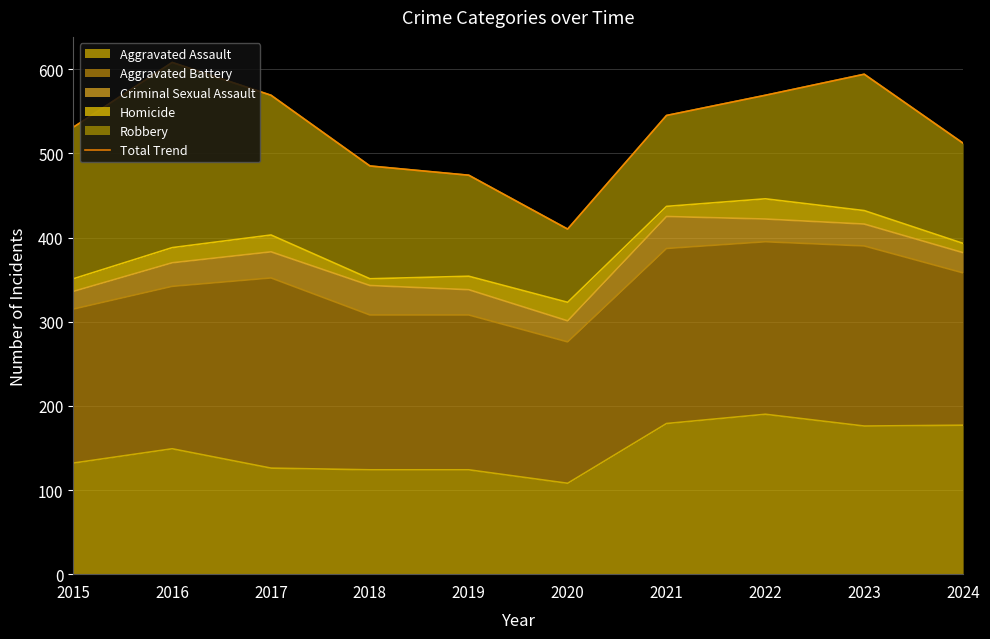

What is the smallest value displayed?

410